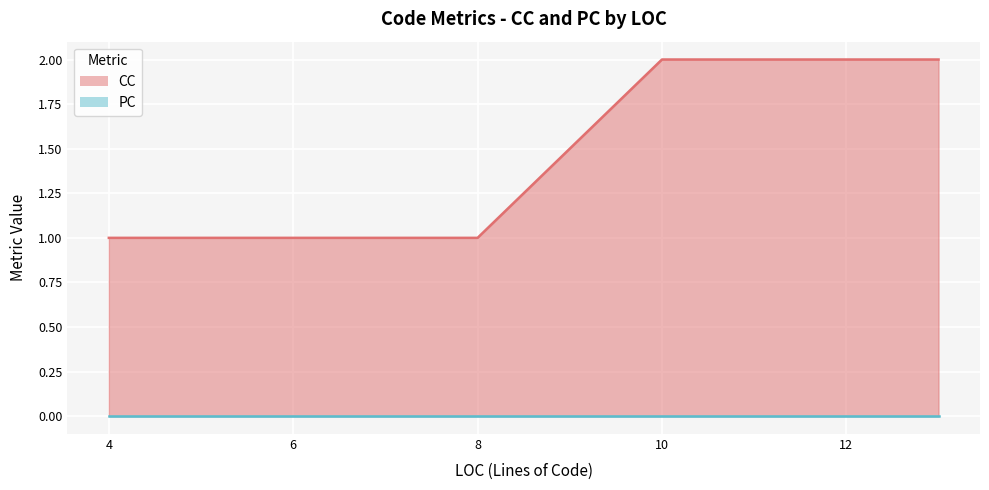

Reading left to right, what are all the values shown in this chart?

CC: 1	1	1	1	1	1	1	1	1	1	1	1	1	2	2	2	1	2	1	1	2
PC: 0	0	0	0	0	0	0	0	0	0	0	0	0	0	0	0	0	0	0	0	0